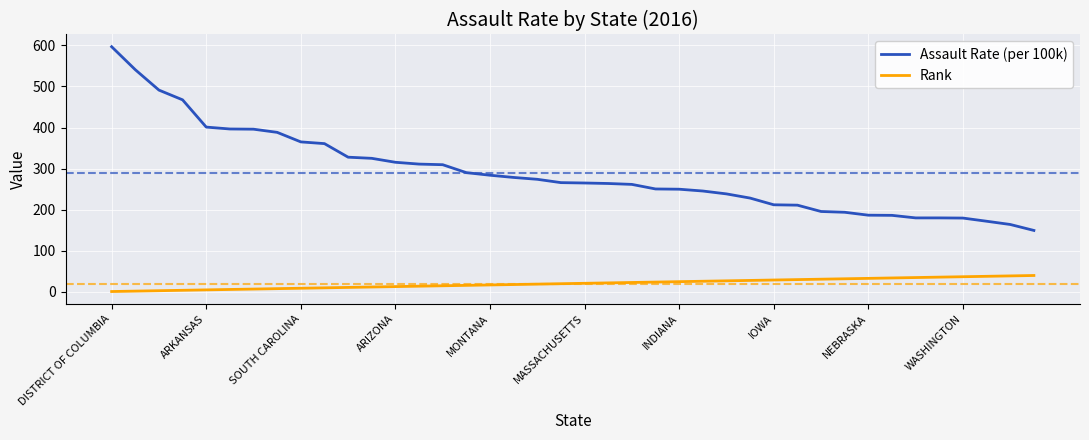

Rank the series by their maximum value, from lowest to highest.

Rank, Assault Rate (per 100k)